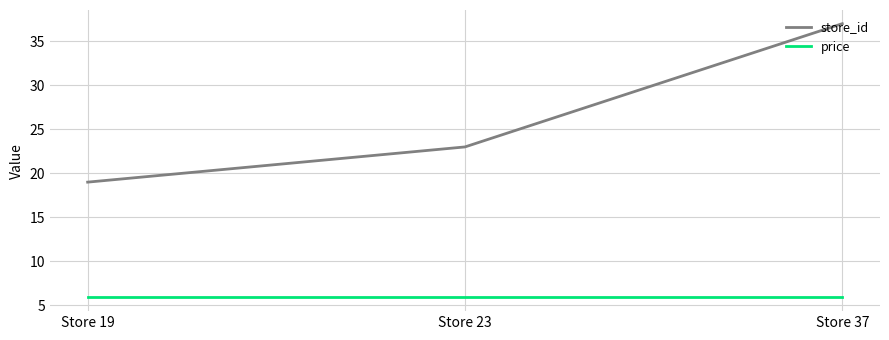

True or false: store_id has a value of 23.0 at Store 23.

True